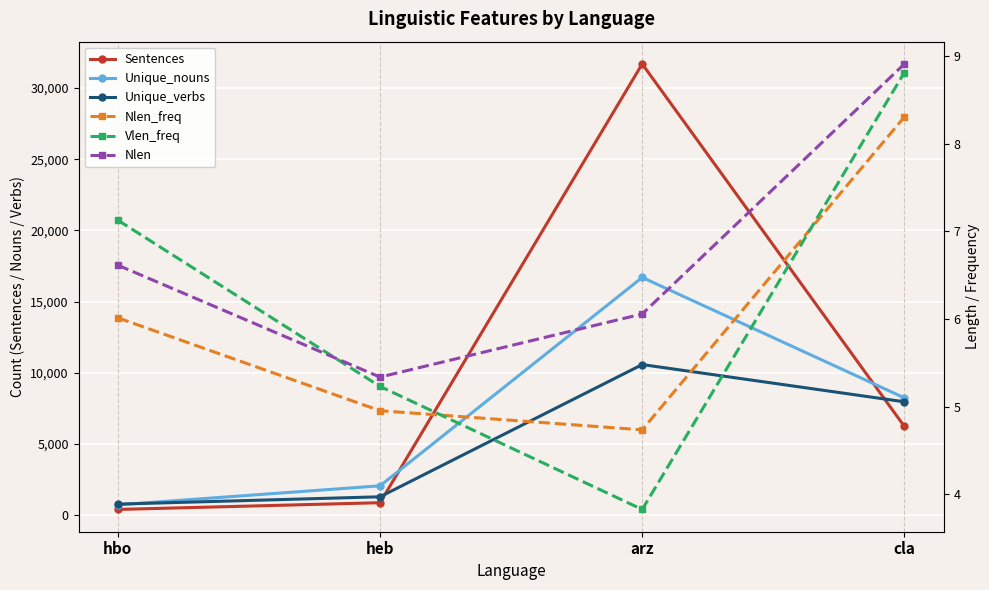

Reading left to right, transcribe all the data shown in this chart.

Sentences: hbo=409.0	heb=882.0	arz=31688.0	cla=6236.0
Unique_nouns: hbo=734.0	heb=2068.0	arz=16698.0	cla=8243.0
Unique_verbs: hbo=782.0	heb=1297.0	arz=10581.0	cla=7966.0
Nlen_freq: hbo=6.0	heb=5.0	arz=4.7	cla=8.3
Vlen_freq: hbo=7.1	heb=5.2	arz=3.8	cla=8.8
Nlen: hbo=6.6	heb=5.3	arz=6.1	cla=8.9